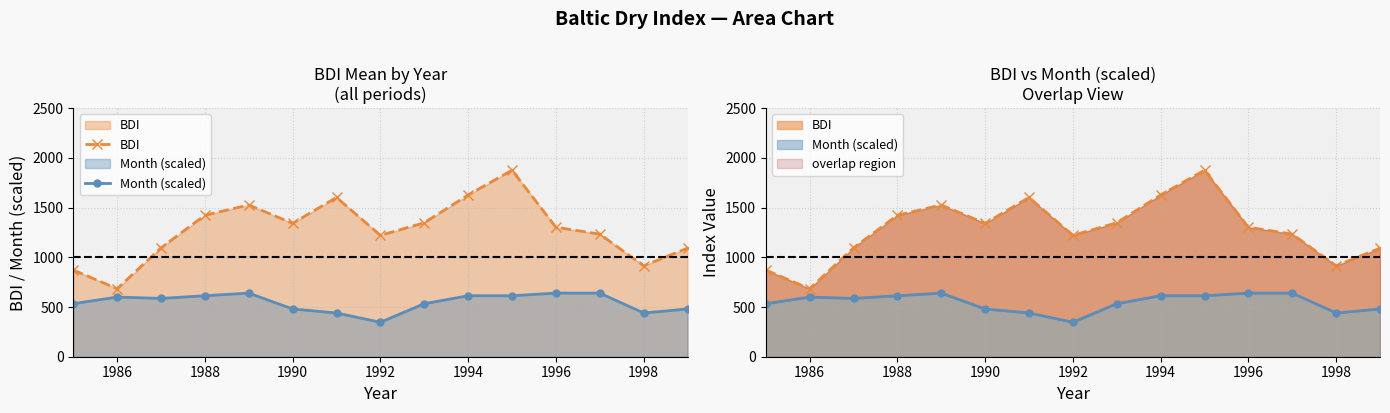

Which series has the largest total across all categories?

BDI